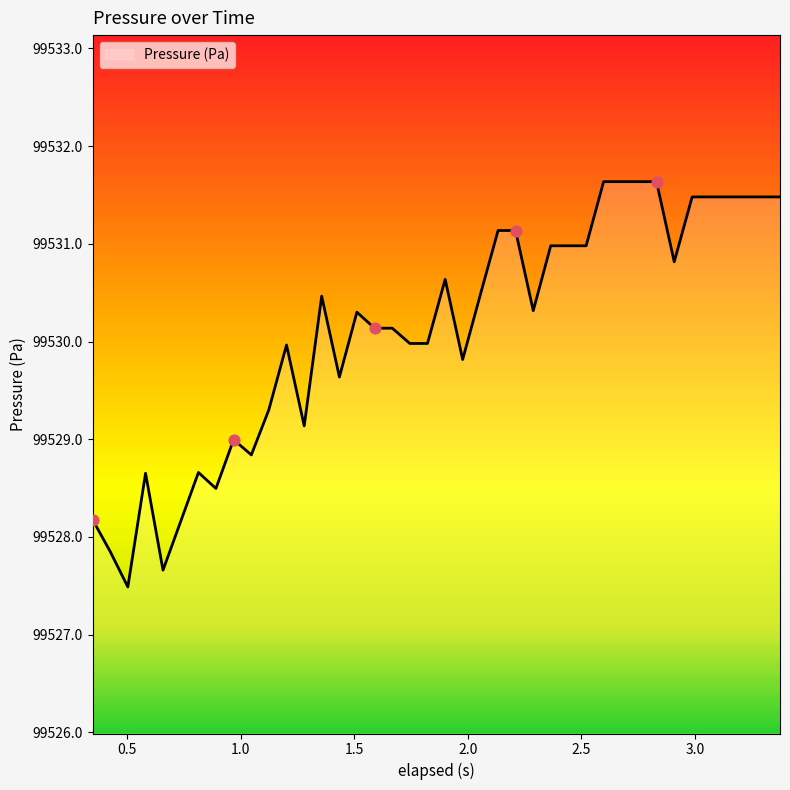

What is the maximum value shown in the chart?

99531.6